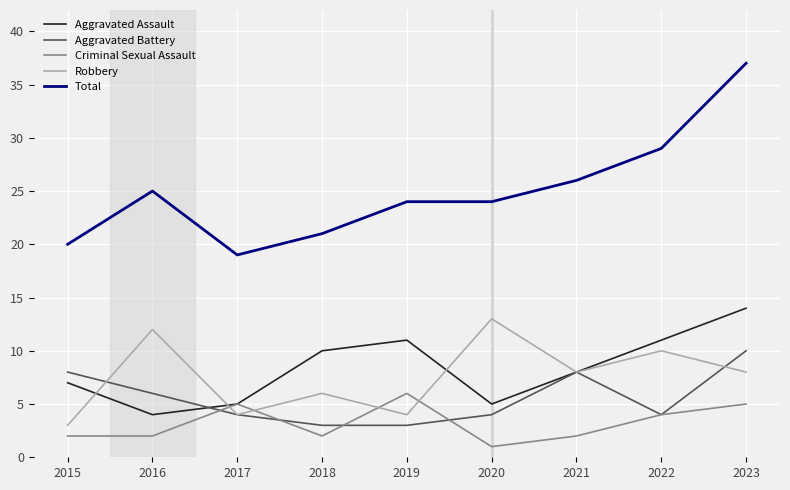

What is the difference between the highest and lowest values at 2018?

19